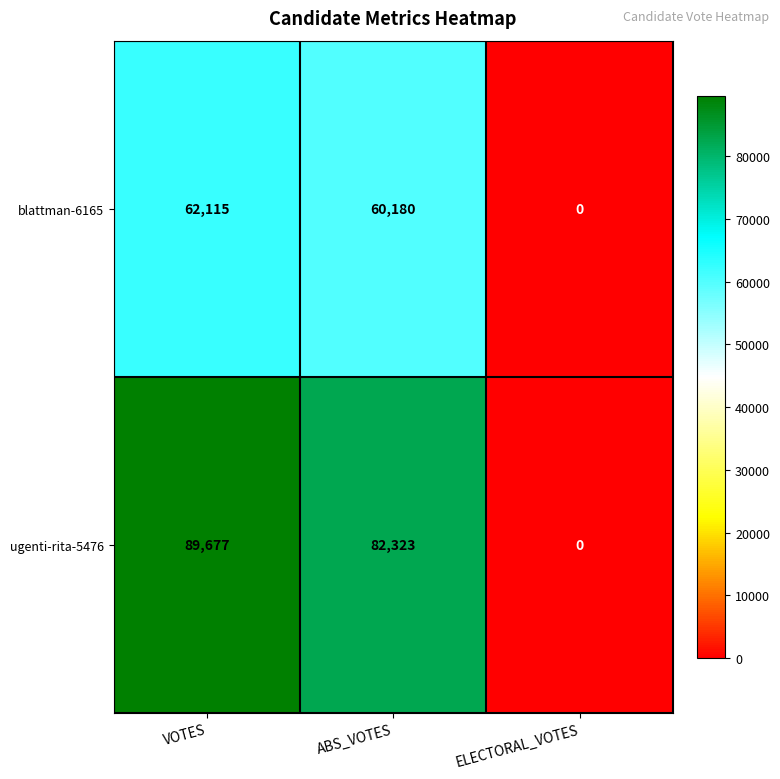

Reading left to right, what are all the values shown in this chart?

blattman-6165: 62115	60180	0
ugenti-rita-5476: 89677	82323	0